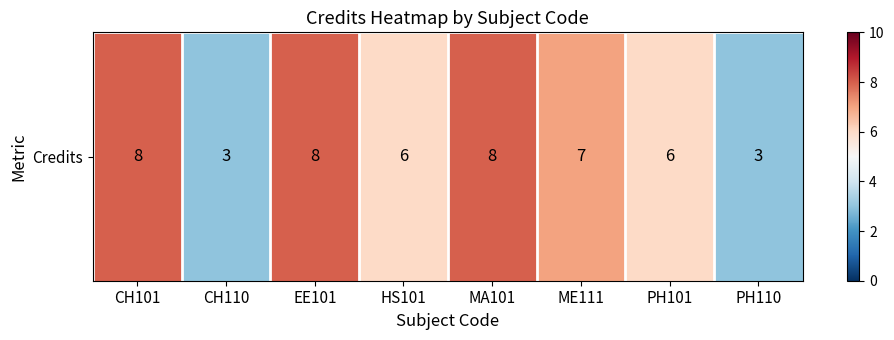

What is the greatest value displayed?

8